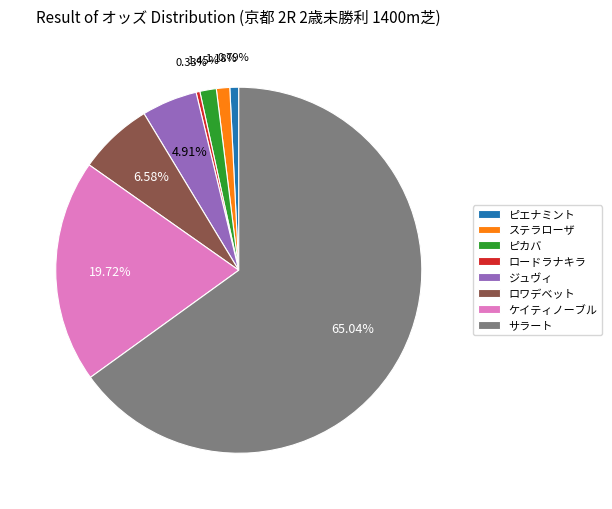

To the nearest percent, what is the difference between the largest and smallest slice percentages?

65%